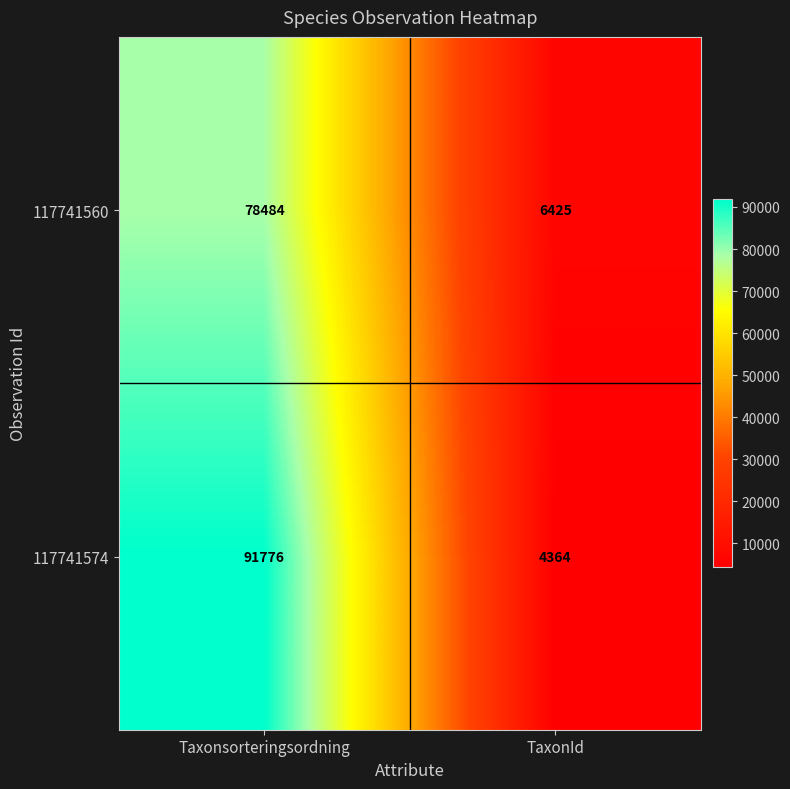

What is the difference between the highest and lowest values at Taxonsorteringsordning?

13292